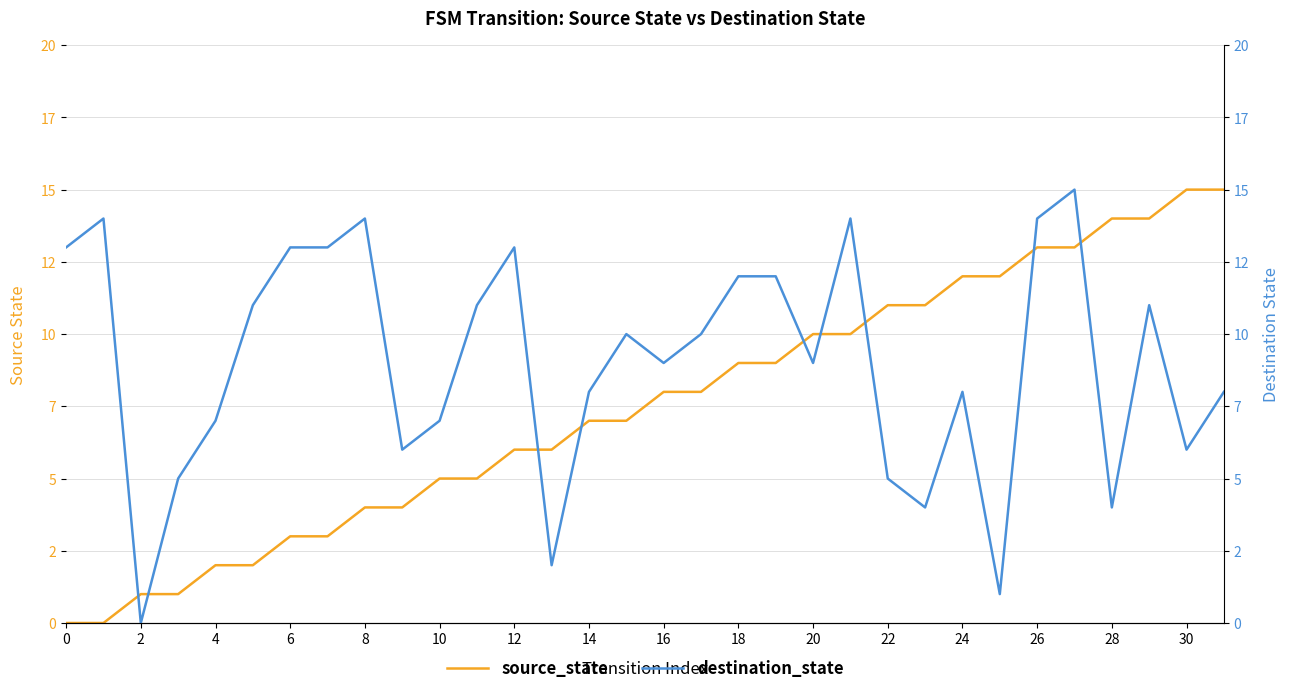

Reading left to right, transcribe all the data shown in this chart.

source_state: 0	0	1	1	2	2	3	3	4	4	5	5	6	6	7	7	8	8	9	9	10	10	11	11	12	12	13	13	14	14	15	15
destination_state: 13	14	0	5	7	11	13	13	14	6	7	11	13	2	8	10	9	10	12	12	9	14	5	4	8	1	14	15	4	11	6	8